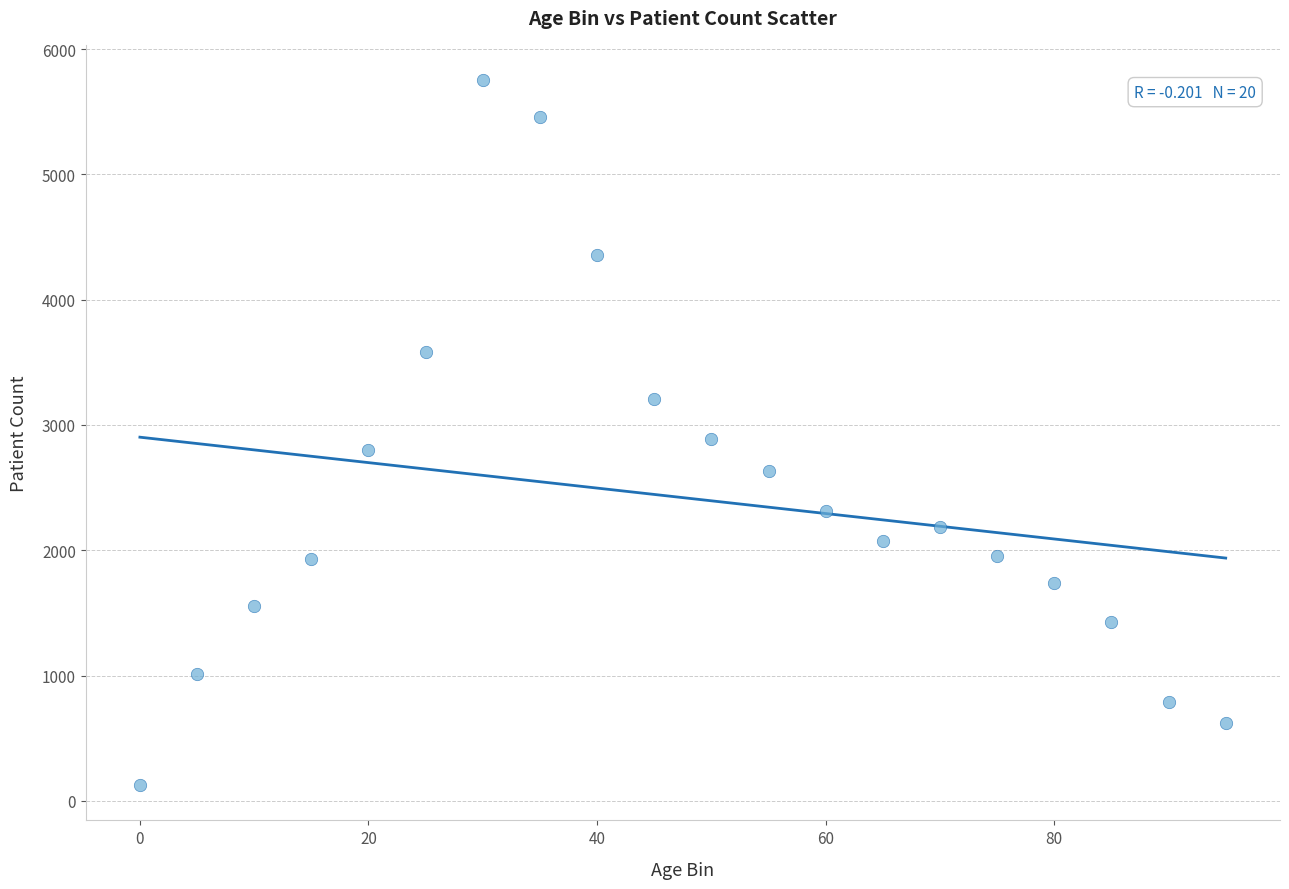

What is the range of X values (max minus min)?

95